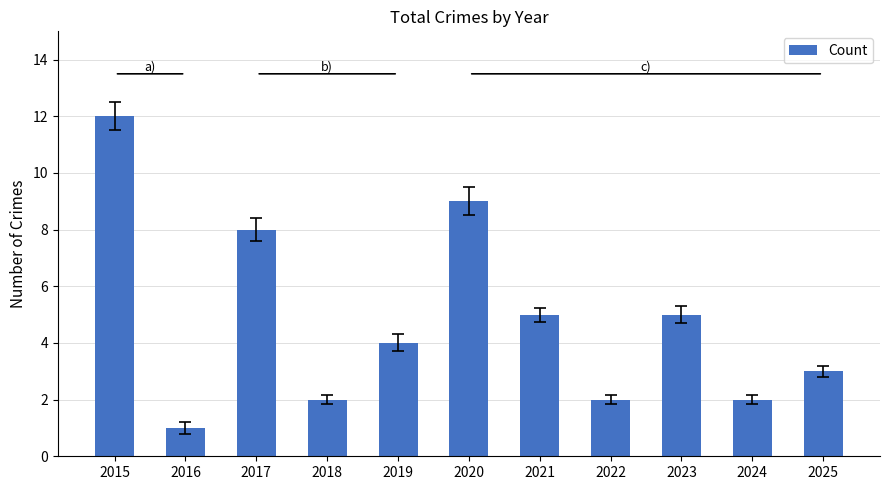

Which label corresponds to the smallest value in the chart?

2016